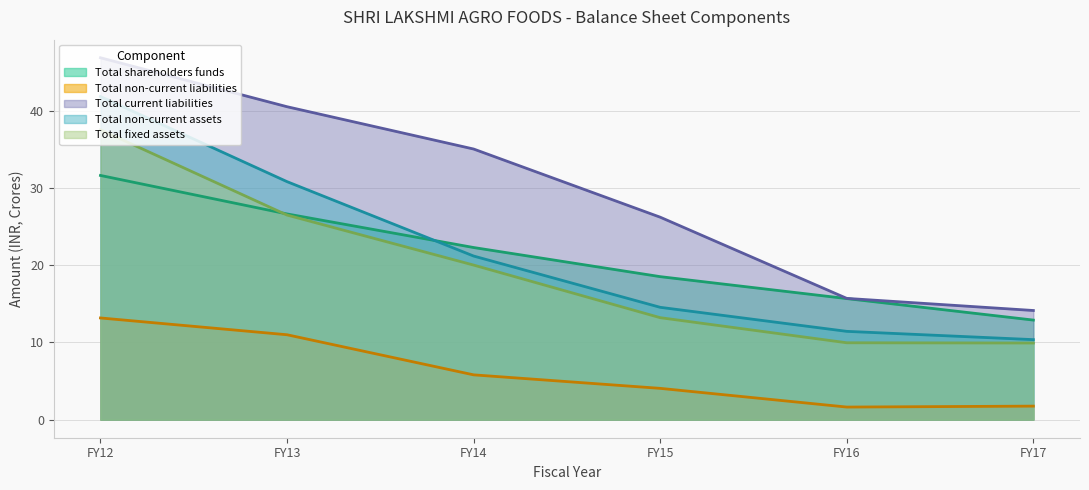

At how many categories does at least one series exceed 27?

3